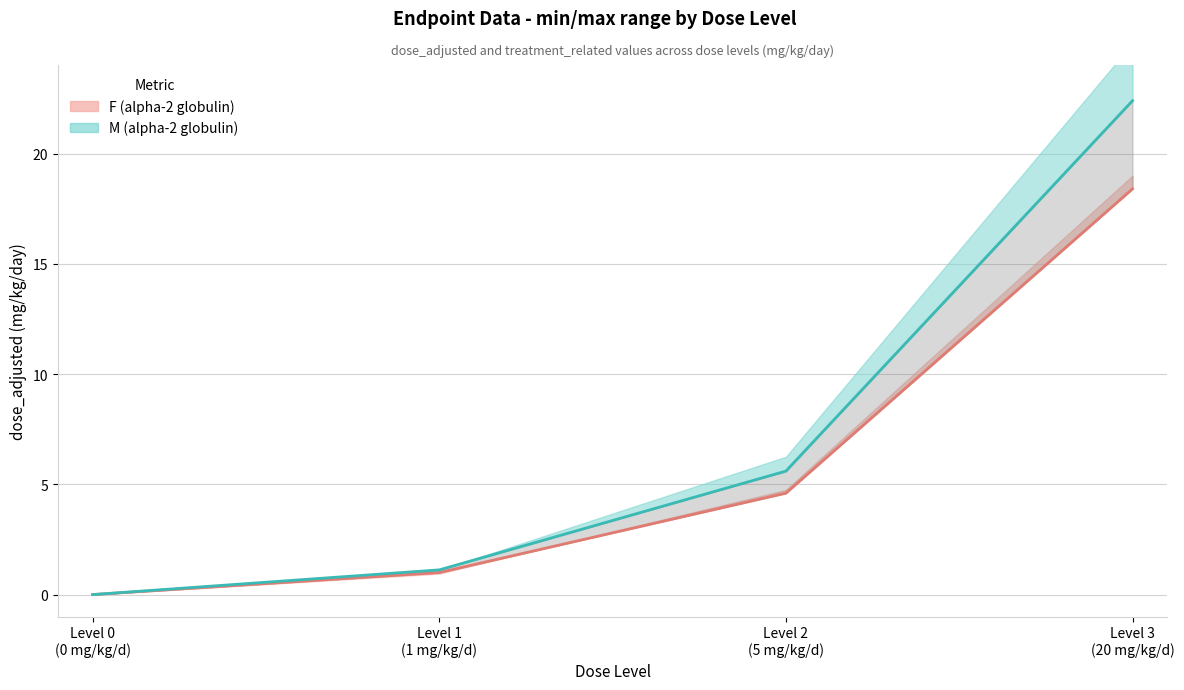

True or false: F (dose_adjusted) and M (dose_adjusted) cross at least once.

False